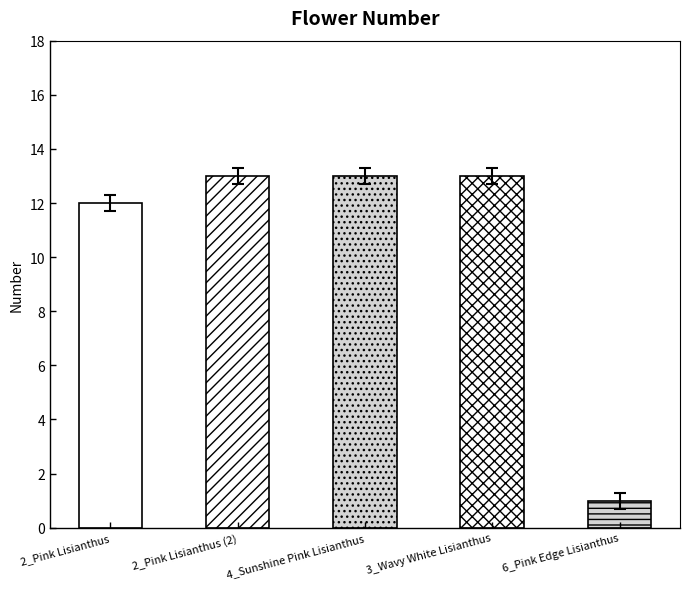

What is the label of the 4th bar from the right?

2_Pink Lisianthus (2)